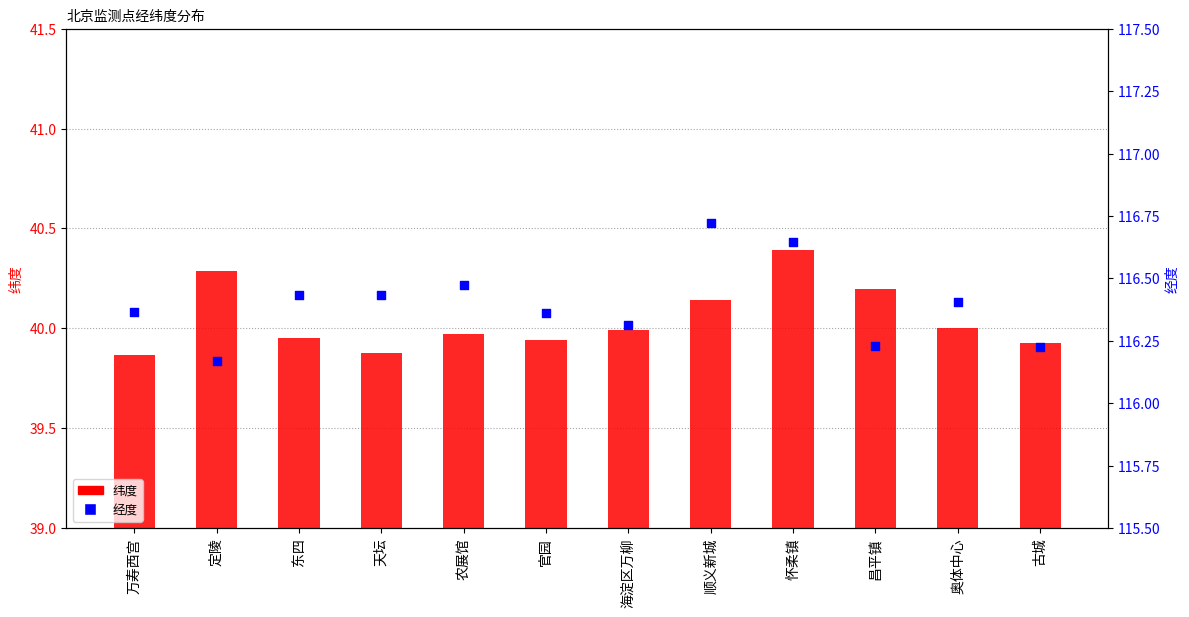

Which series contains the lowest Y value?

纬度